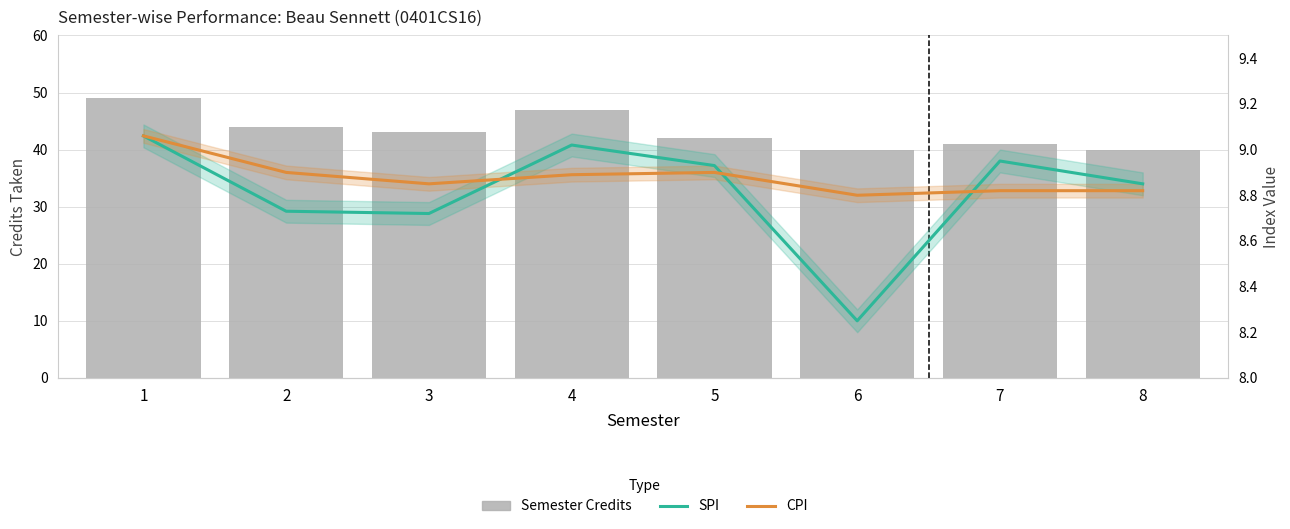

What is the average value of the Semester Credits series?

43.2